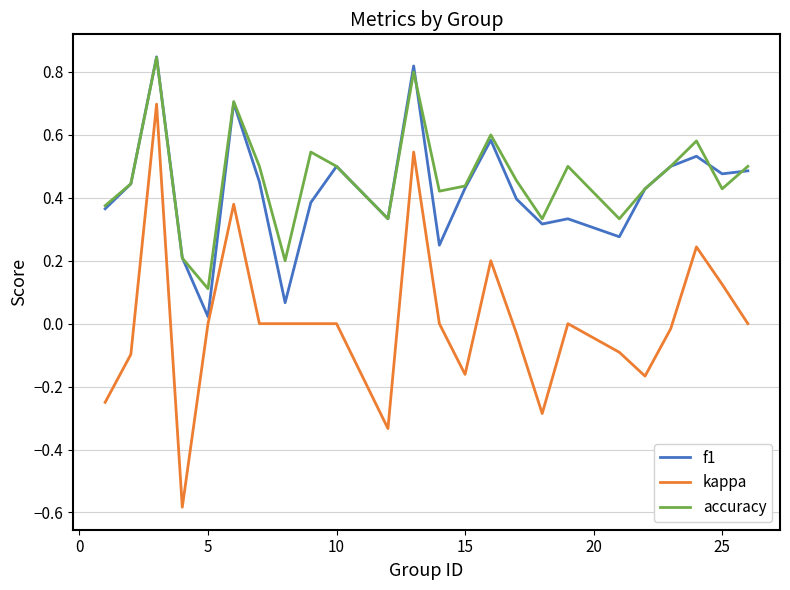

Does the chart have visible grid lines?

Yes